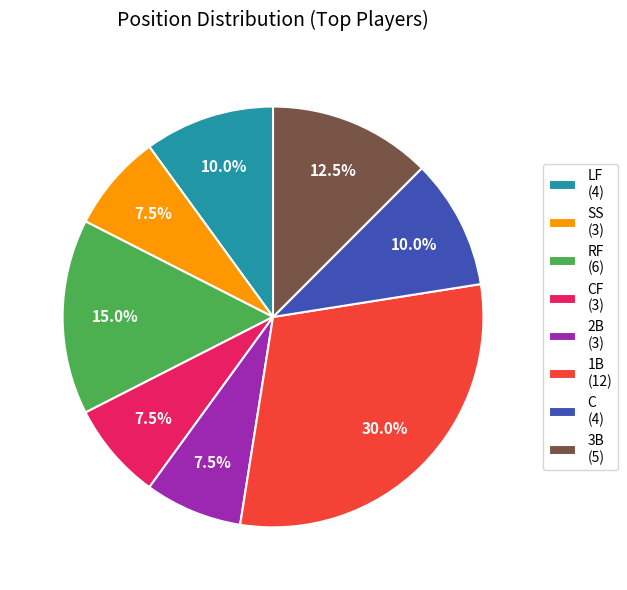

Count the number of slices in the pie.

8